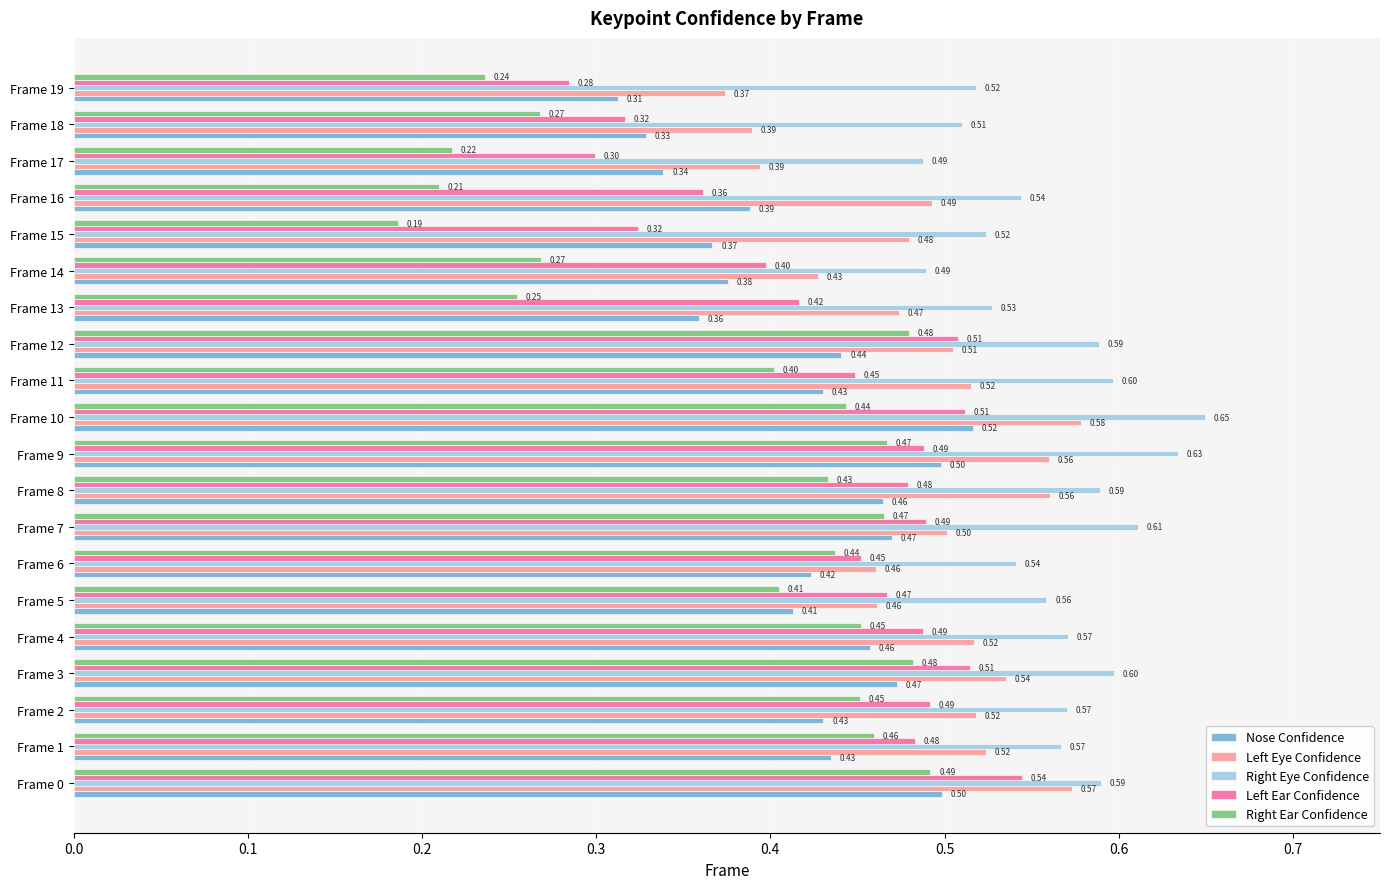

Which series changed the most between Frame 11 and Frame 12?

Right Ear Confidence